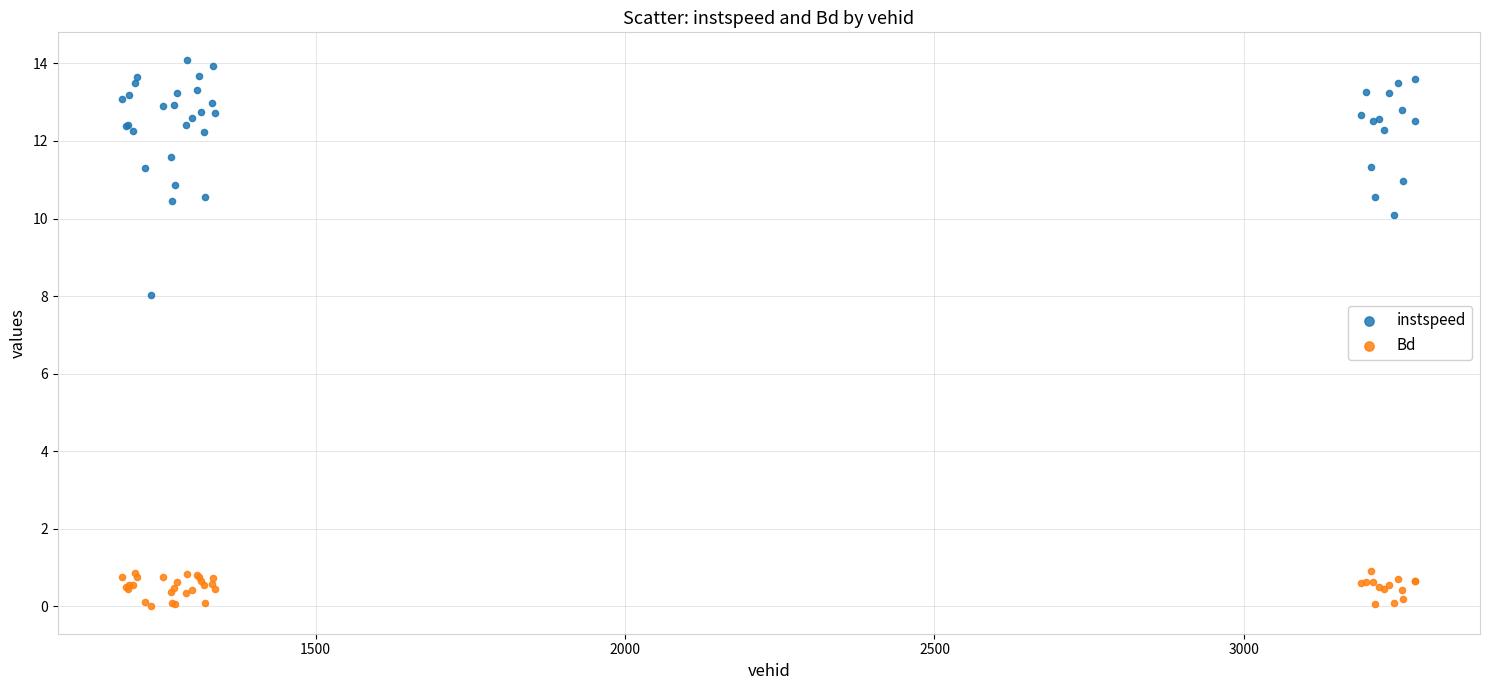

Which series reaches the minimum Y coordinate?

Bd